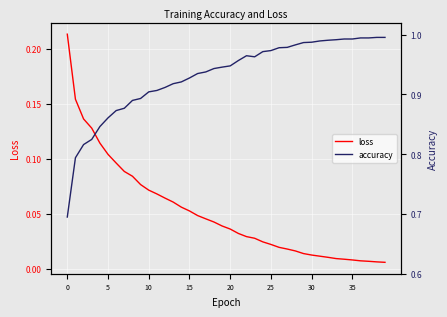

Where is the first local maximum for accuracy?

22